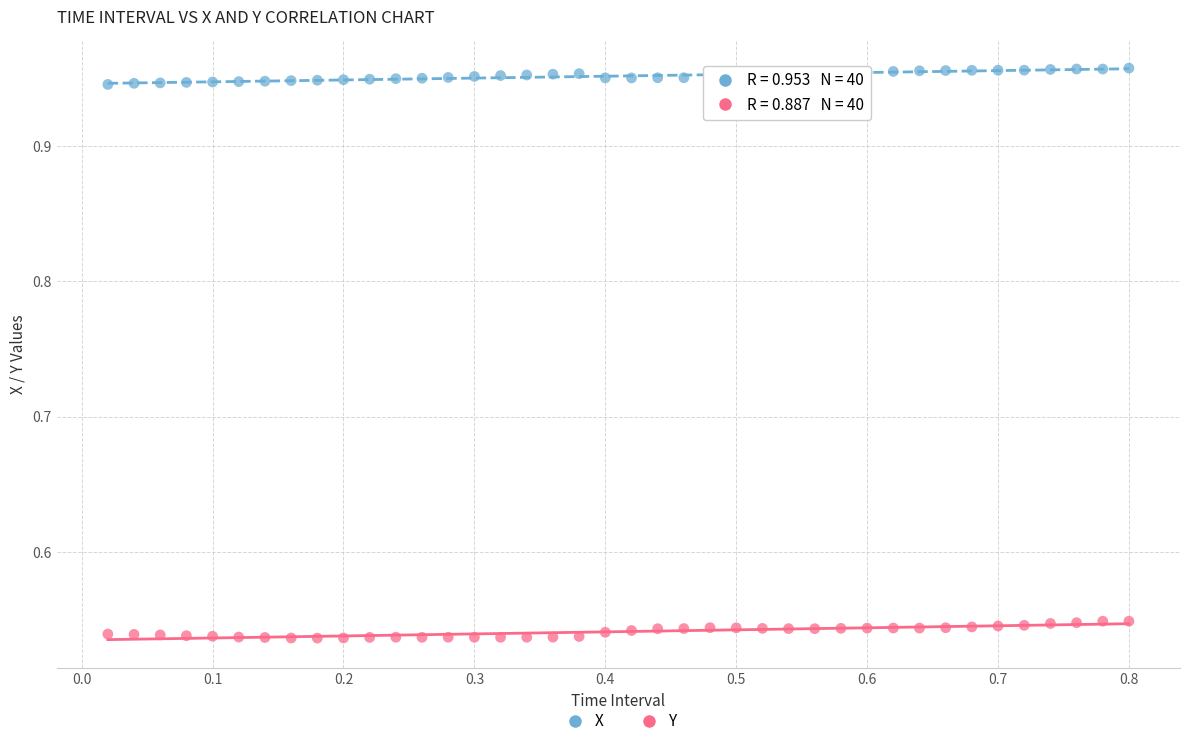

Across all data points, what is the range of Y values (max minus min)?

0.4